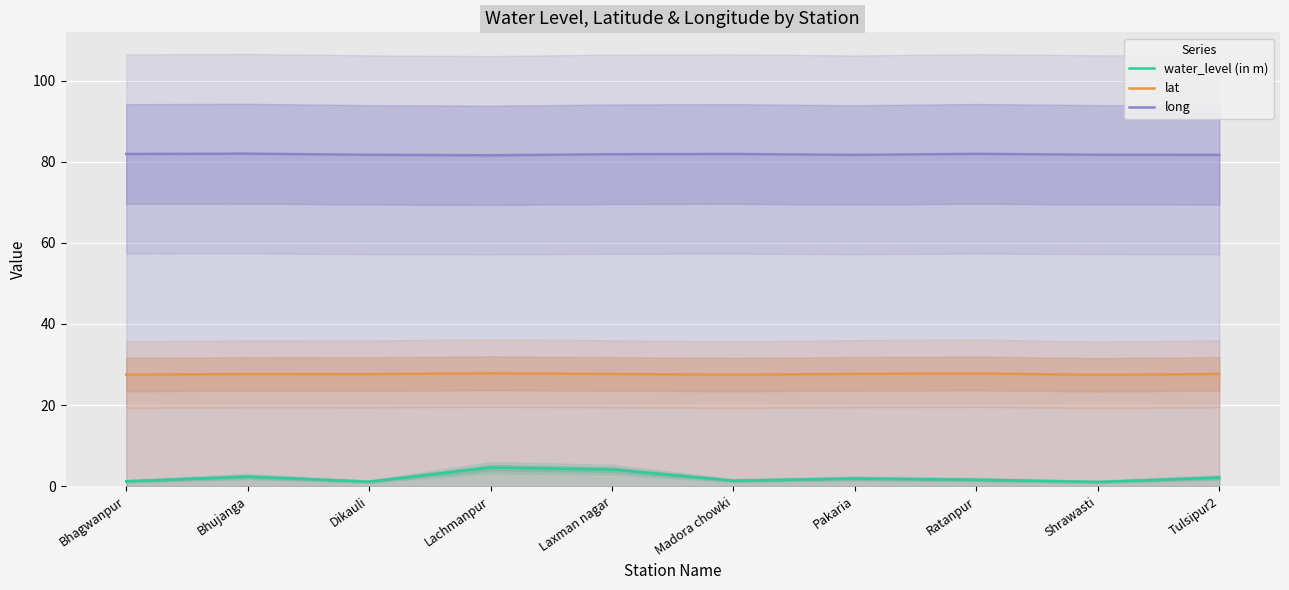

Rank the series by their average value, from highest to lowest.

long, lat, water_level (in m)